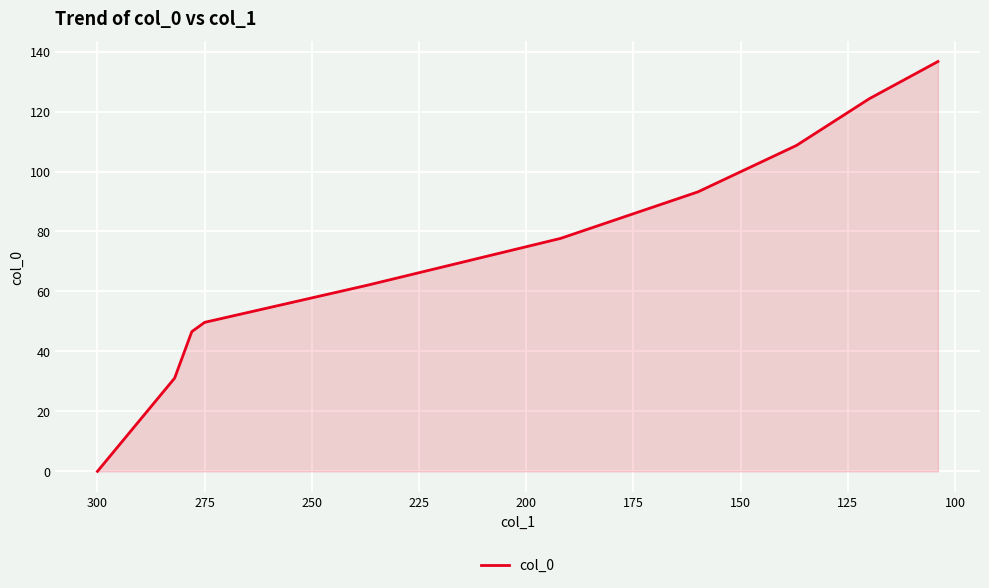

Reading left to right, what are all the values shown in this chart?

0.0	31.1	46.6	49.7	62.1	77.7	93.2	108.7	124.3	136.7